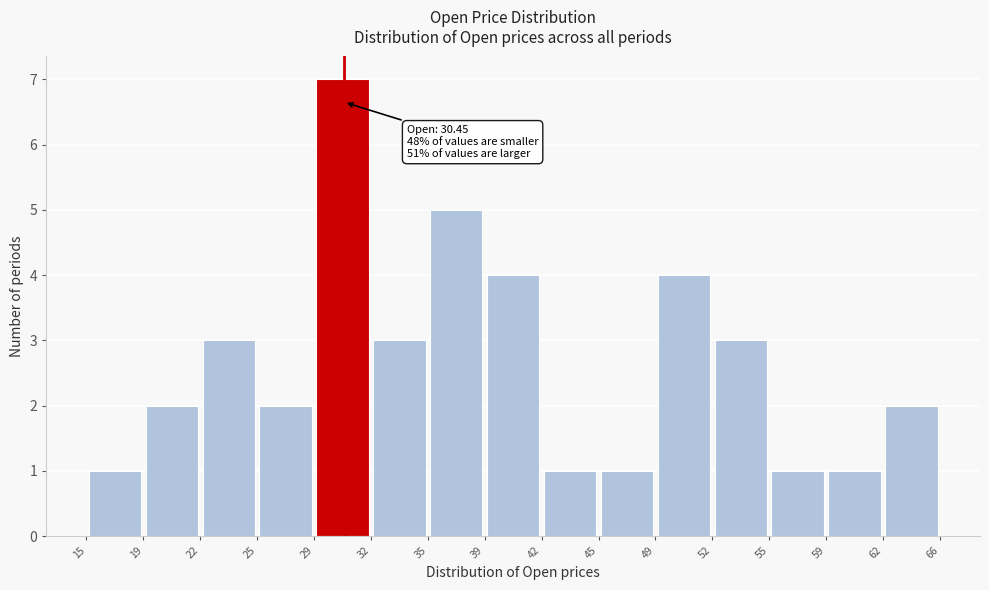

Which range on the x-axis has the tallest bar?

29 to 32